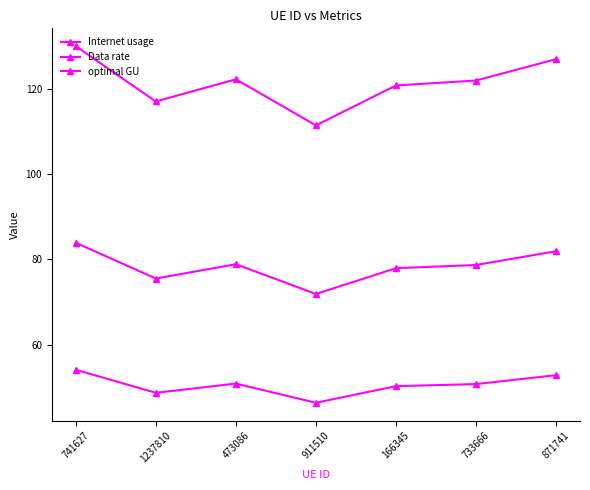

What is the approximate value of optimal GU at 871741?

81.9